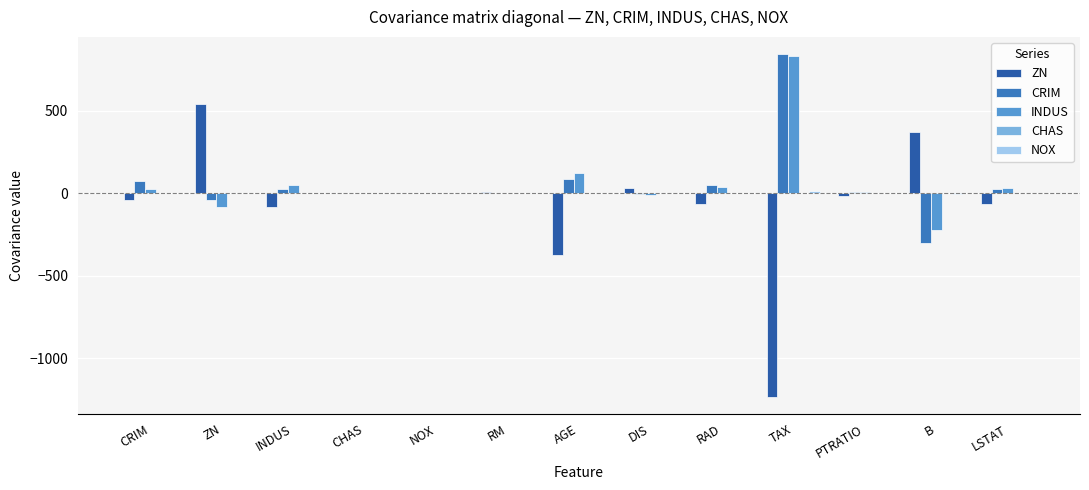

What is the approximate value of ZN at PTRATIO?

-19.7